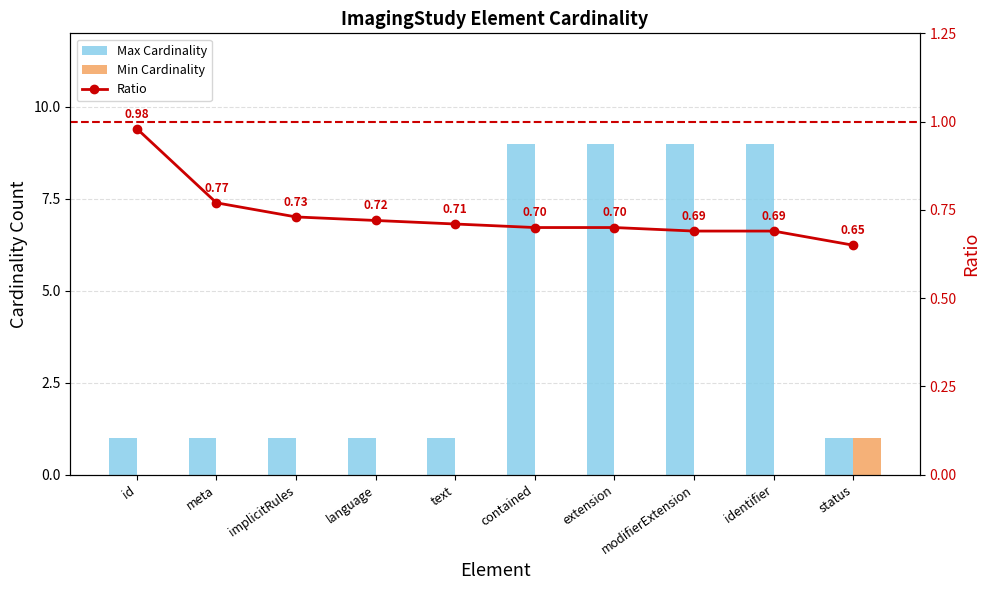

Rank the series by their maximum value, from highest to lowest.

Max Cardinality, Min Cardinality, Ratio